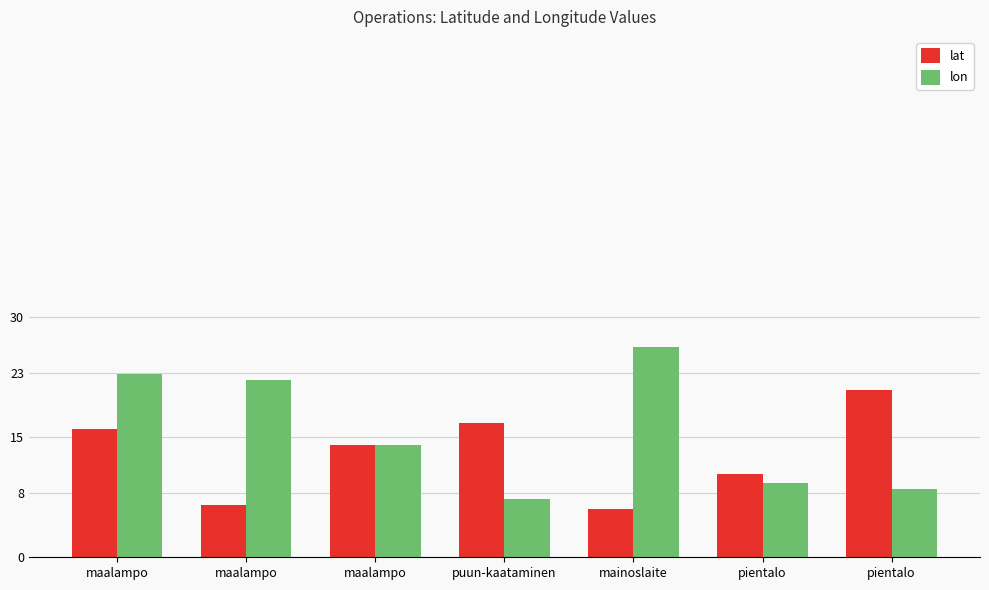

How many values in the lon series exceed 13?

4